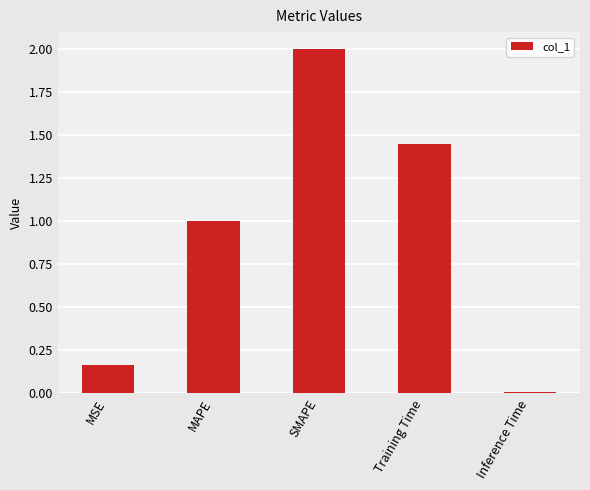

What is the label of the 5th bar from the left?

Inference Time